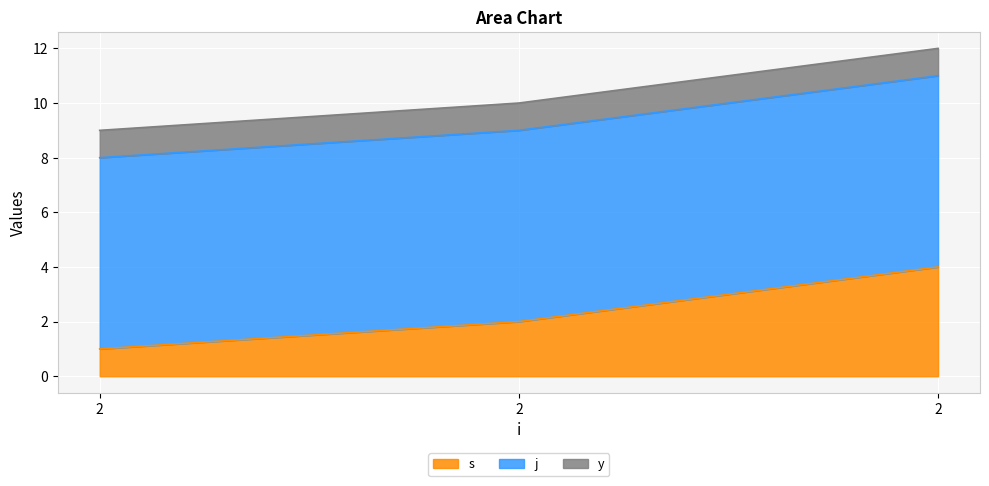

What is the sum of all s values?

7